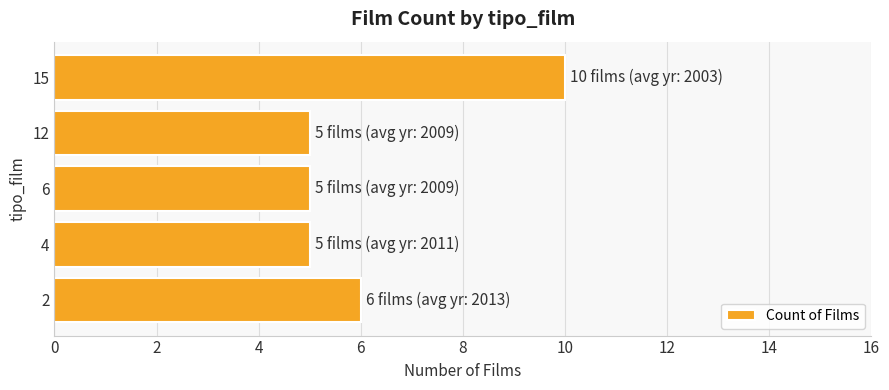

True or false: the data shows 5 at 4.

True